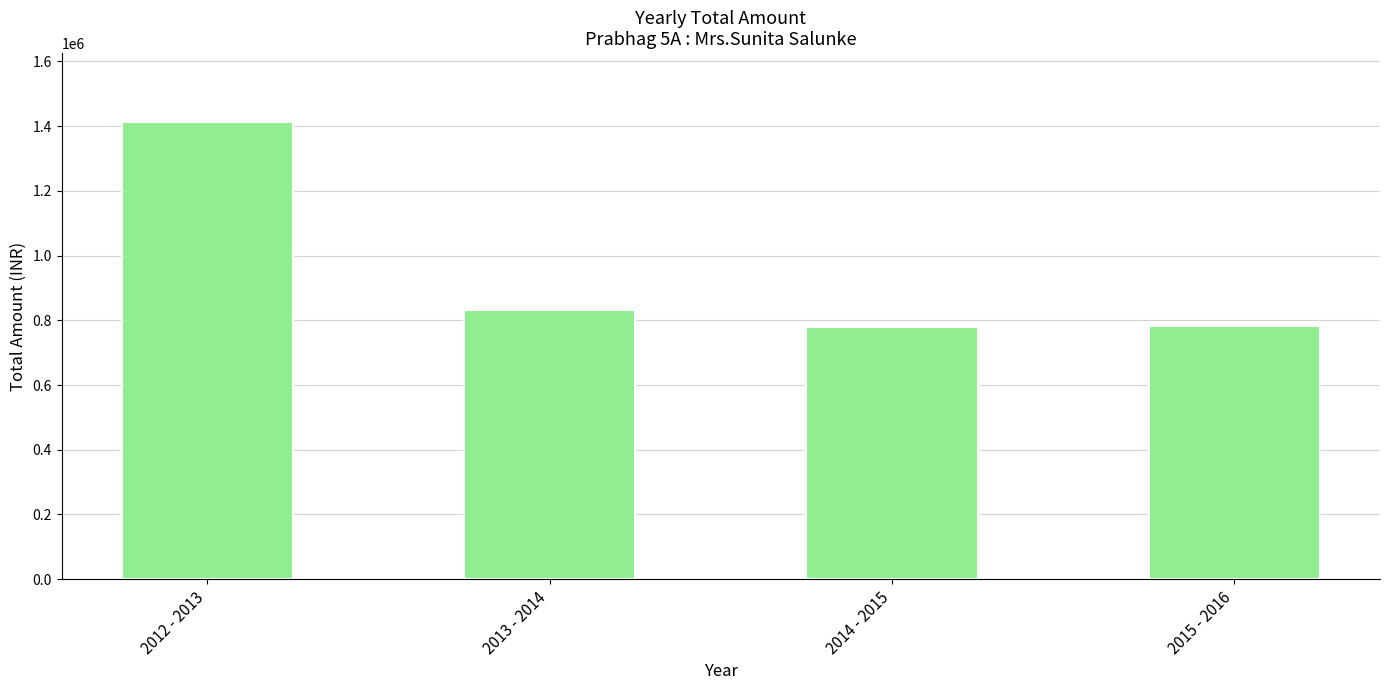

What is the smallest value displayed?

778052